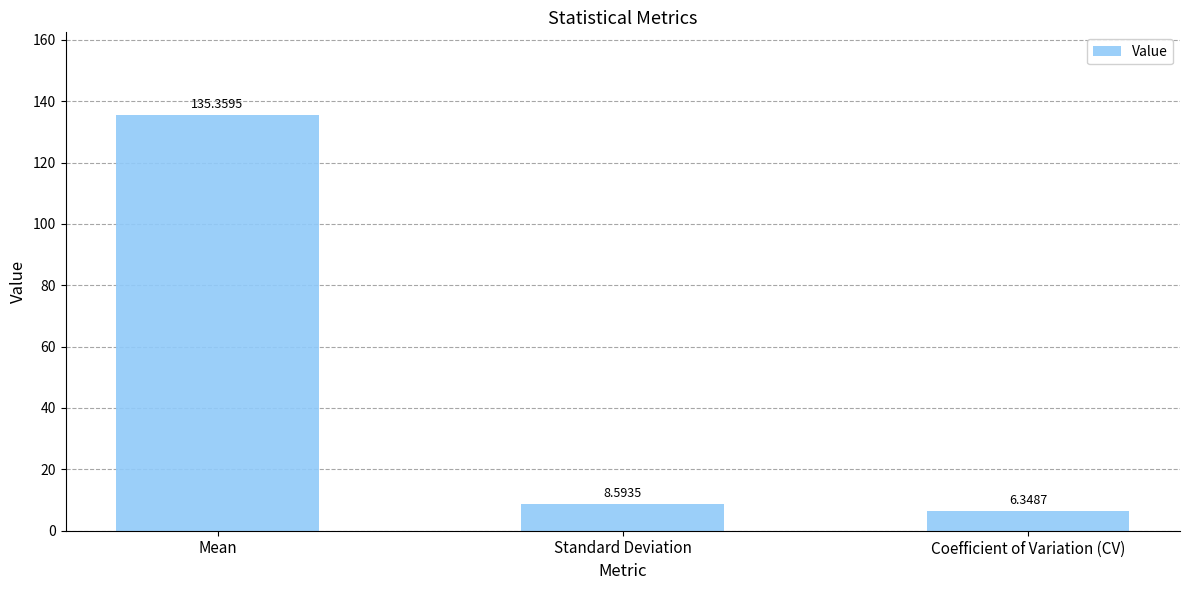

What is the difference between the maximum and minimum values?

129.0